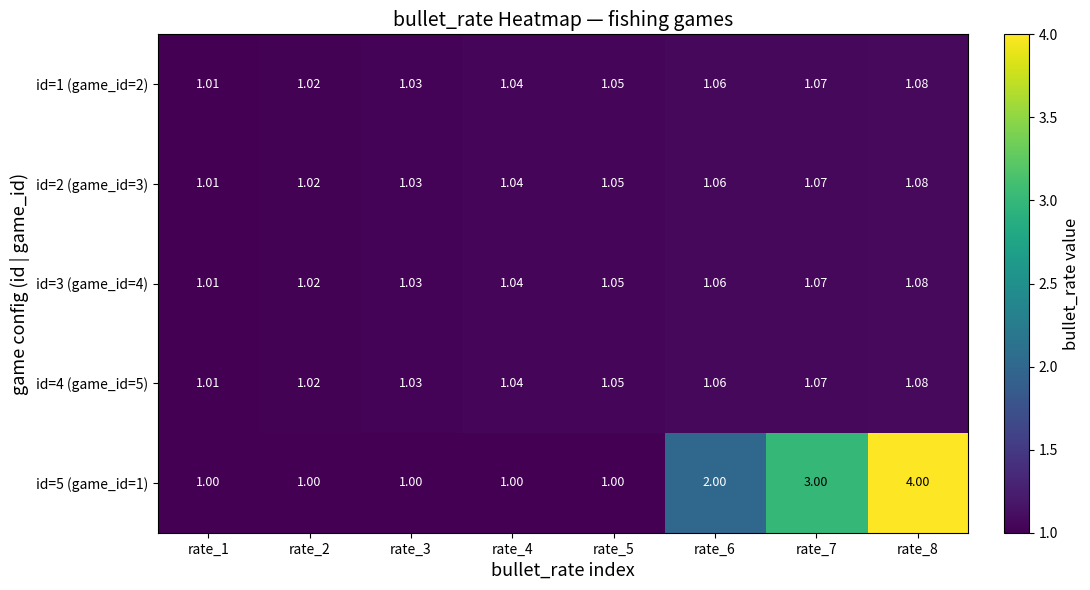

Is the value of id=4 (game_id=5) at rate_3 greater than the value of id=1 (game_id=2) at rate_7?

No